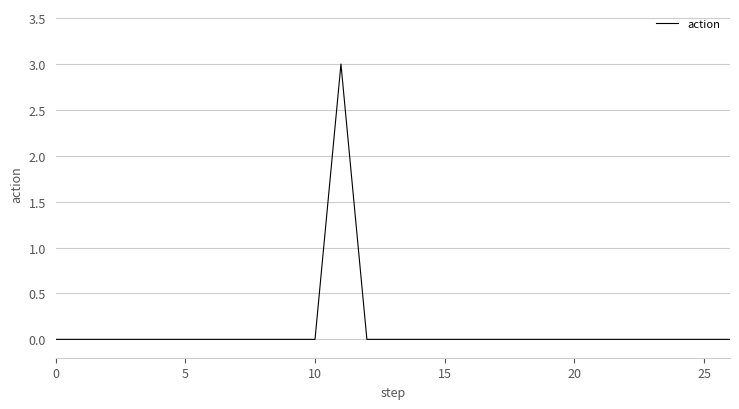

What is the greatest value displayed?

3